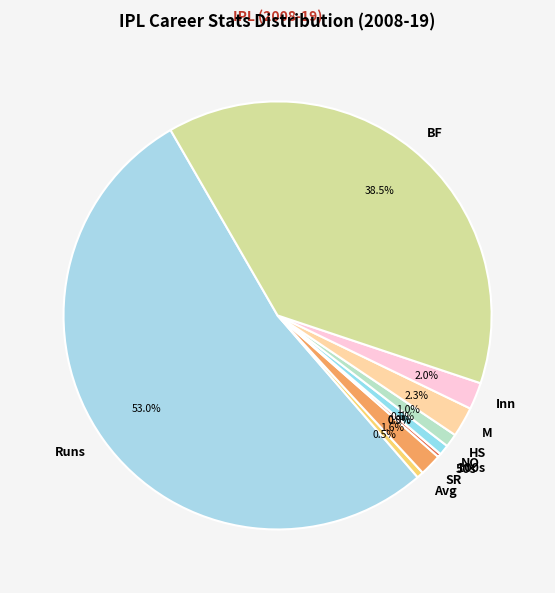

To the nearest percent, what is the difference between the SR and 100s slice percentages?

2%